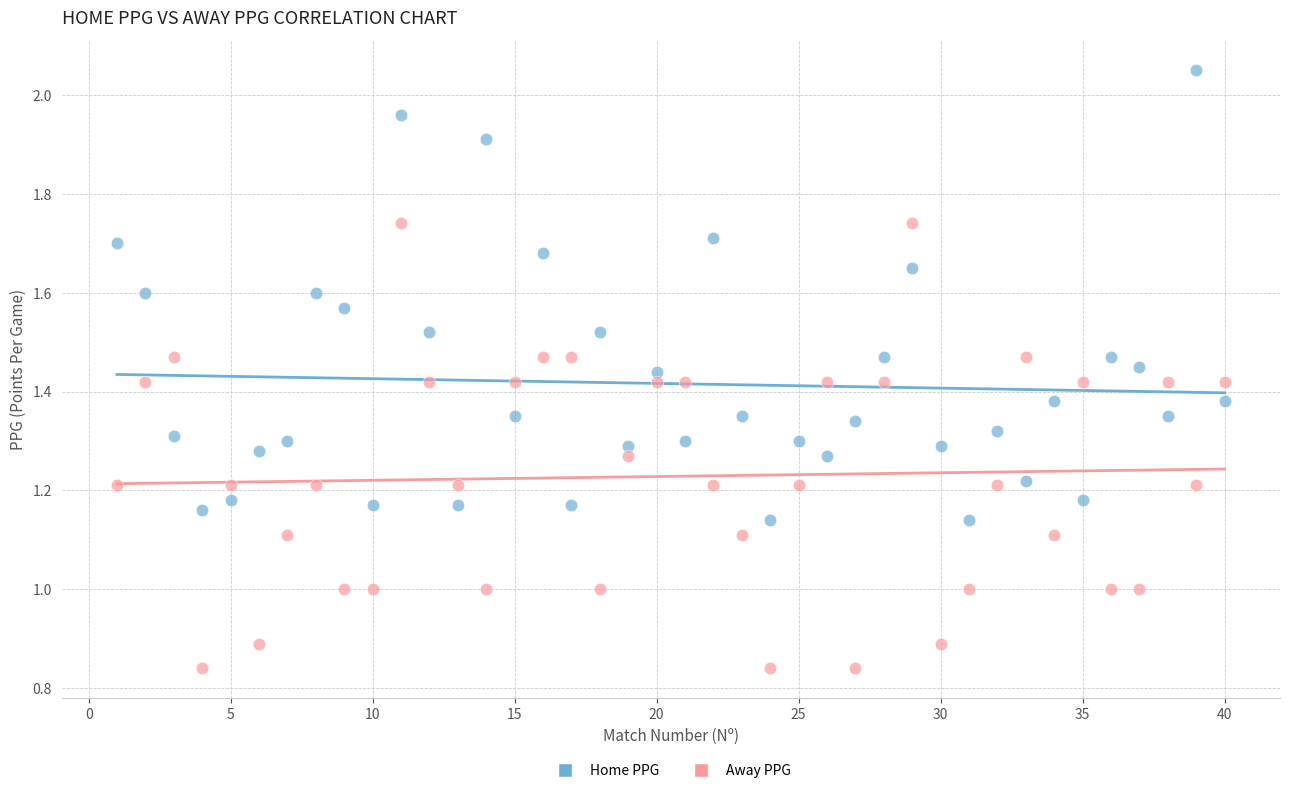

Which series contains the lowest Y value?

Away PPG